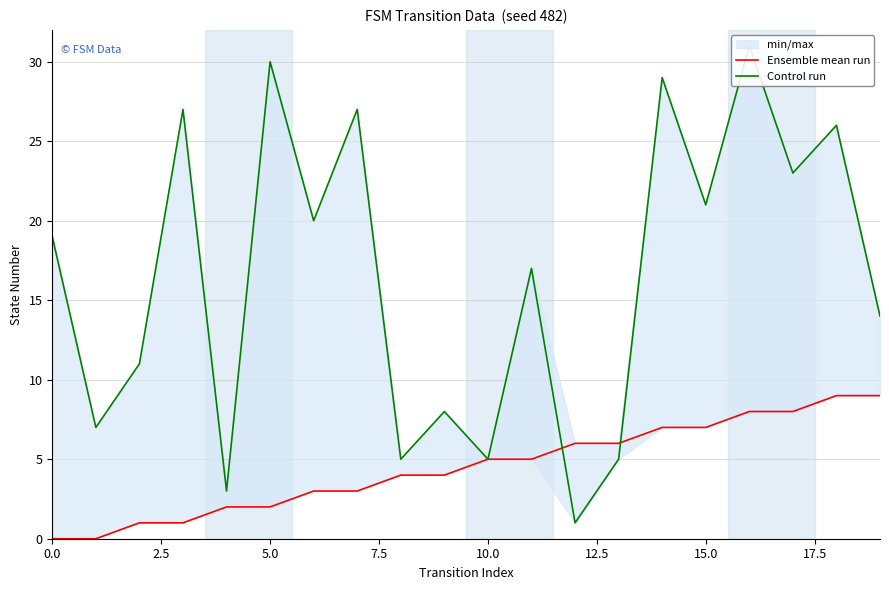

What is the spread (max minus min) of values at 13?

1